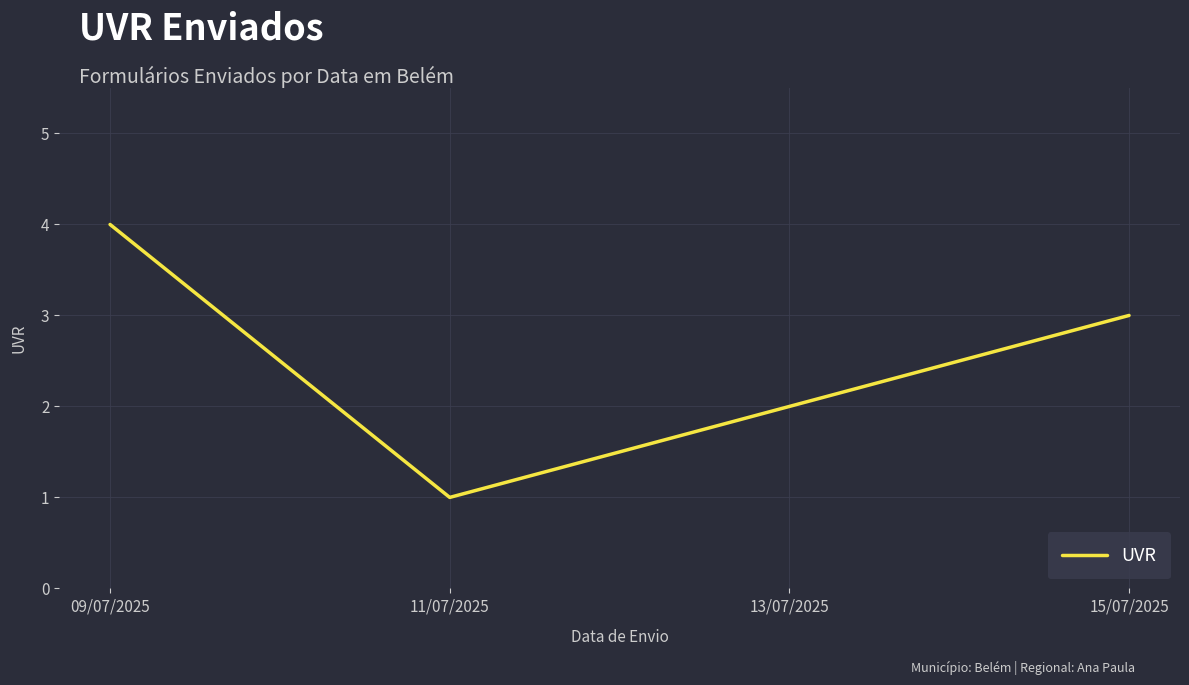

What is the change in value from 09/07/2025 to 13/07/2025?

-2